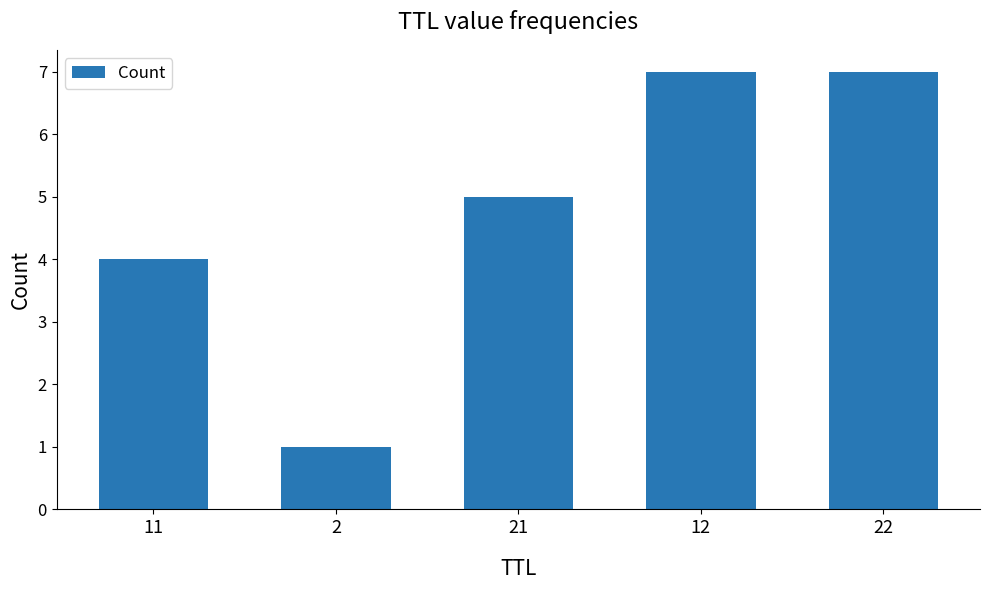

What is the difference between the values at 2 and 12?

6